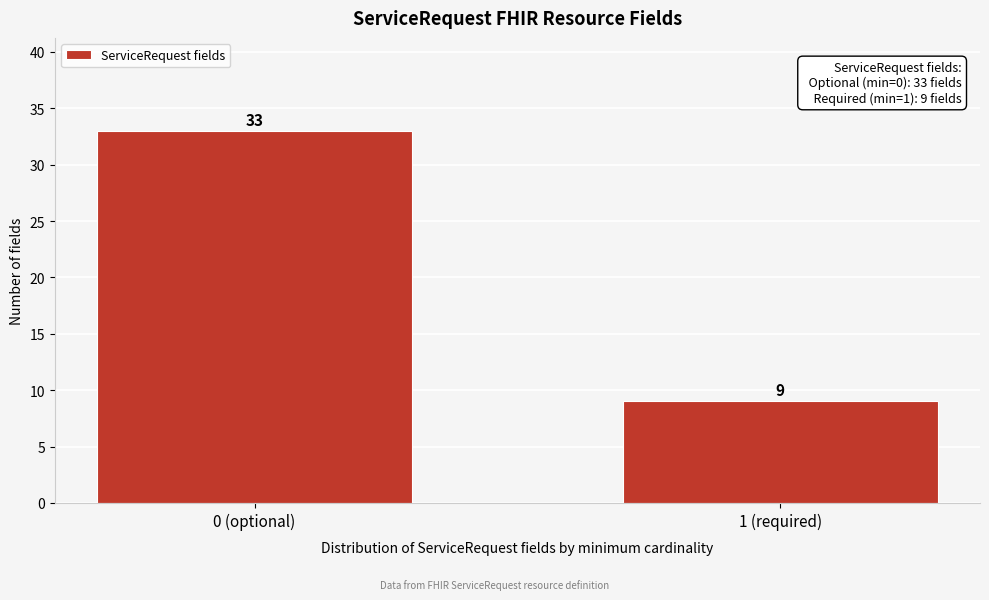

Reading left to right, extract all data points from this chart.

33	9